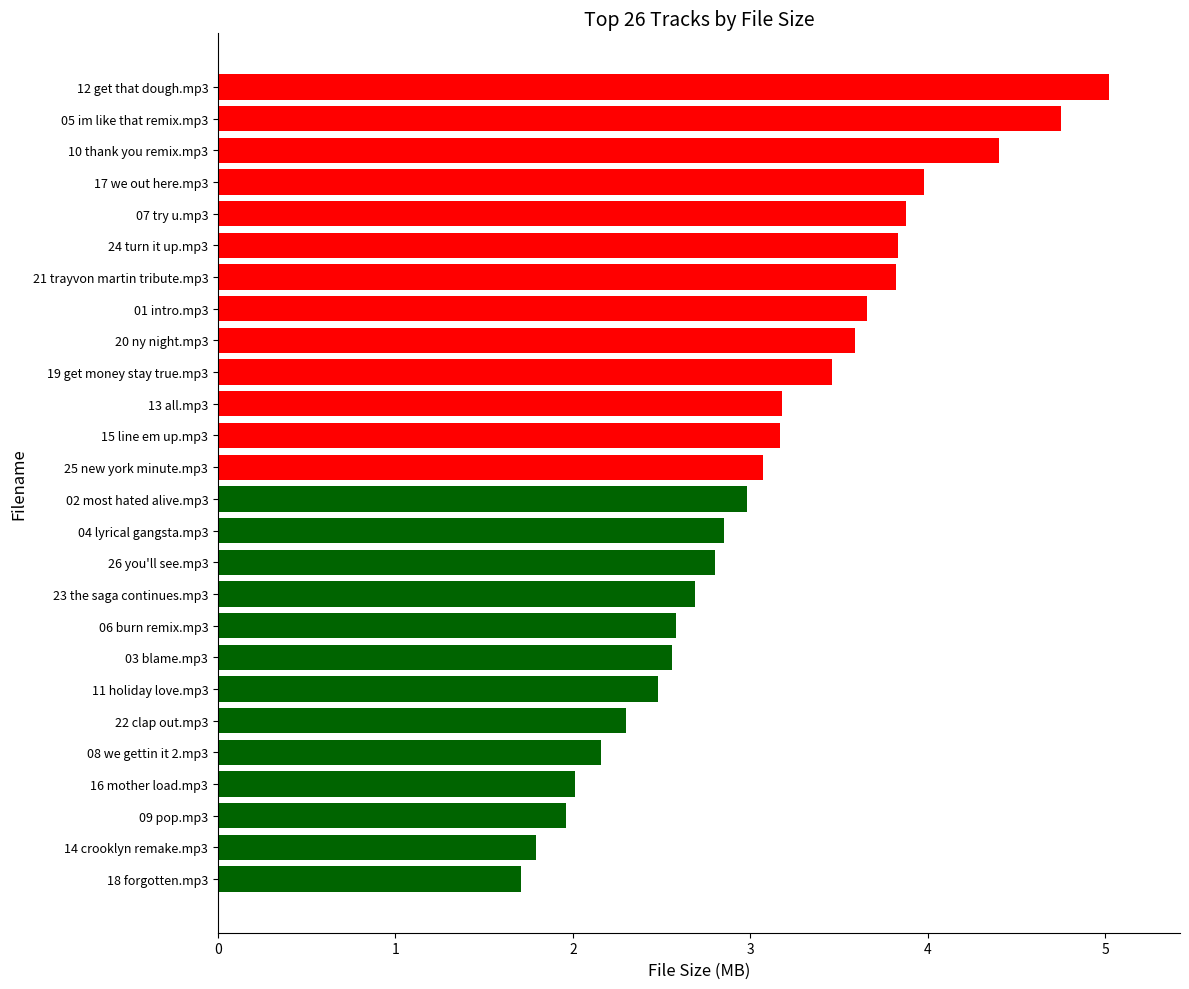

What is the sum of all values?

80.7